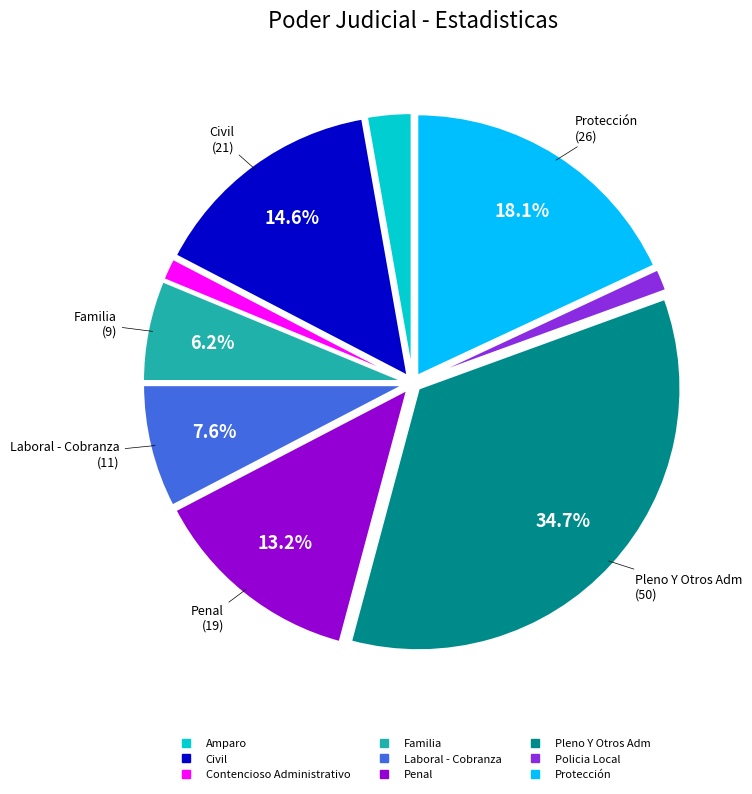

Does Civil represent more than half of the total?

No